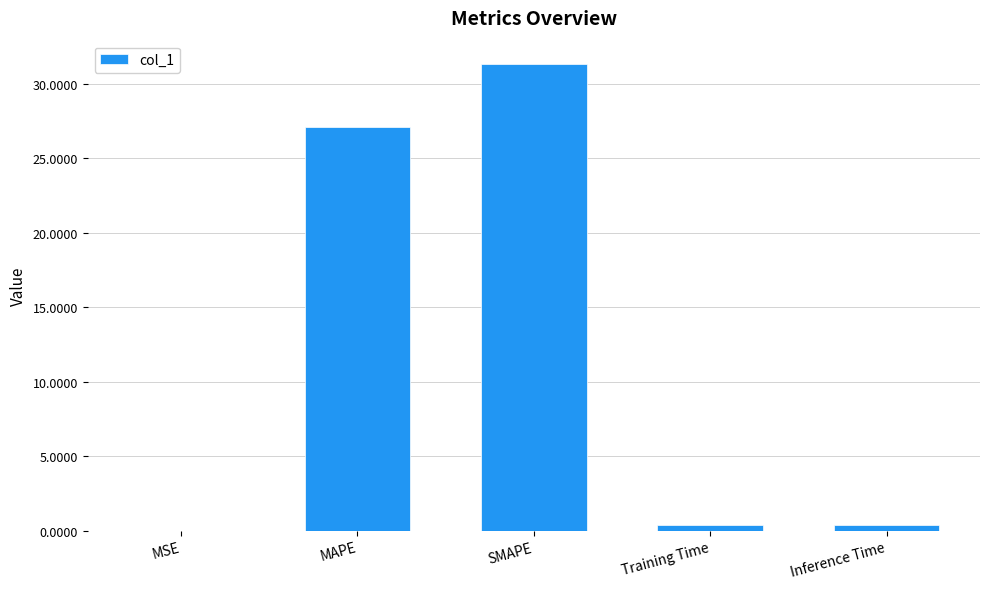

What is the sum of the values at Training Time and Inference Time?

0.7